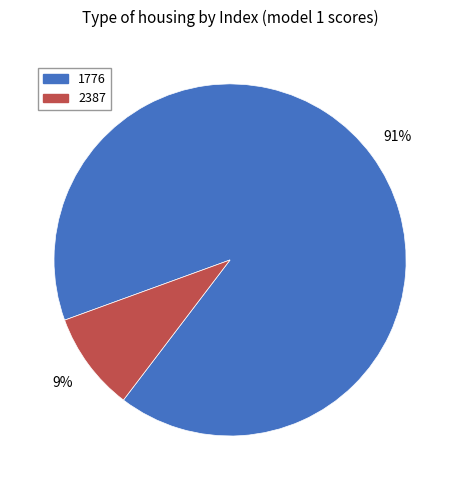

Do 2387 and 1776 together represent more than half of the pie?

Yes